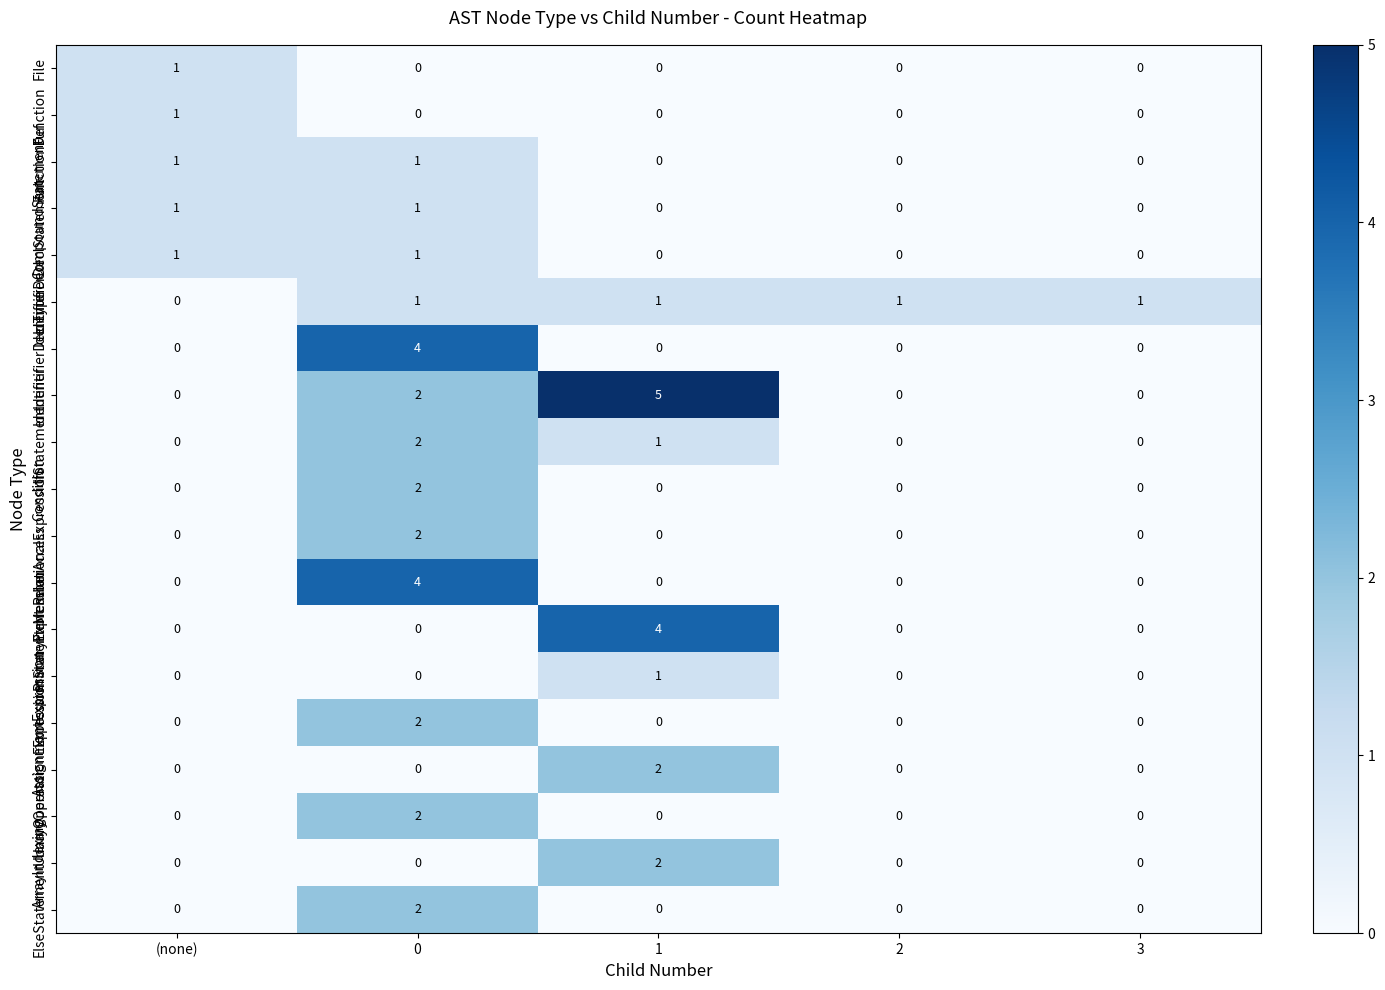

Is it true that IdentifierDeclType equals 6 at 0?

False